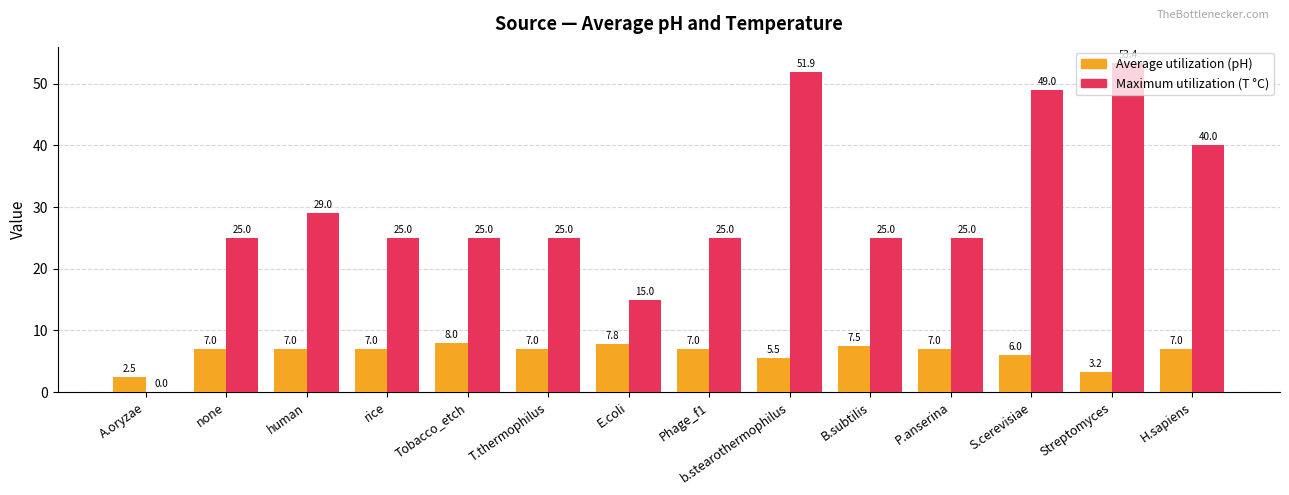

Which series changed the most between b.stearothermophilus and B.subtilis?

Maximum utilization (T °C)